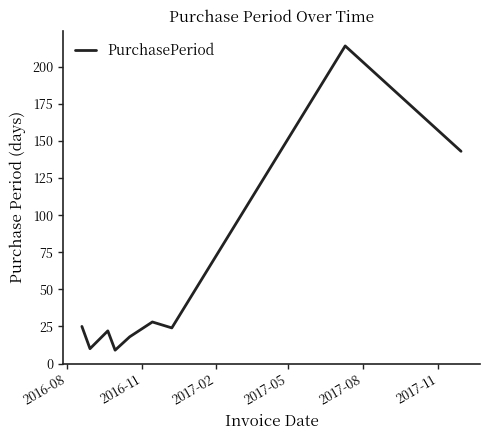

What is the greatest value displayed?

214